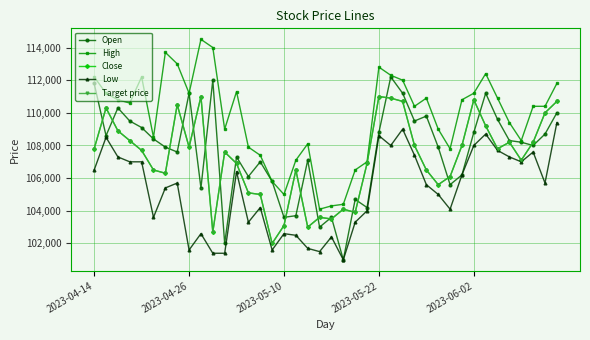

Reading right to left, transcribe all the data shown in this chart.

Open: 110000	108700	108000	108200	108300	109600	111200	108800	106200	105600	107900	109800	109500	111200	112200	108800	104200	104700	101000	103600	103000	107100	103700	103600	105800	107000	106100	107300	102000	112000	105400	111200	107600	107900	108400	109100	109500	110300	108600	111800
High: 111800	110400	110400	108300	109400	110900	112400	111200	110800	107800	109000	110900	110400	112000	112300	112800	107000	106500	104400	104300	104100	108100	107100	105000	105800	107400	107900	111300	109000	114000	114500	111200	113000	113700	108500	112200	110600	110800	111200	112200
Close: 110700	110000	108200	107100	108200	107800	109200	110800	108000	106100	105600	106500	108000	110700	110900	111000	106900	103900	104100	103500	103600	103000	106500	103100	102000	105000	105100	106900	107600	102700	111000	107900	110500	106300	106500	107700	108300	108900	110300	107800
Low: 109400	105700	107600	107000	107300	107700	108700	108000	106200	104100	105000	105600	107400	109000	108000	108600	104000	103300	101000	102400	101500	101700	102500	102600	101600	104200	103300	106400	101400	101400	102600	101600	105700	105400	103600	107000	107000	107300	108500	106500
Target price: 110700	110000	108200	107100	108200	107800	109200	110800	108000	106100	105600	106500	108000	110700	110900	111000	106900	103900	104100	103500	103600	103000	106500	103100	102000	105000	105100	106900	107600	102700	111000	107900	110500	106300	106500	107700	108300	108900	110300	107800